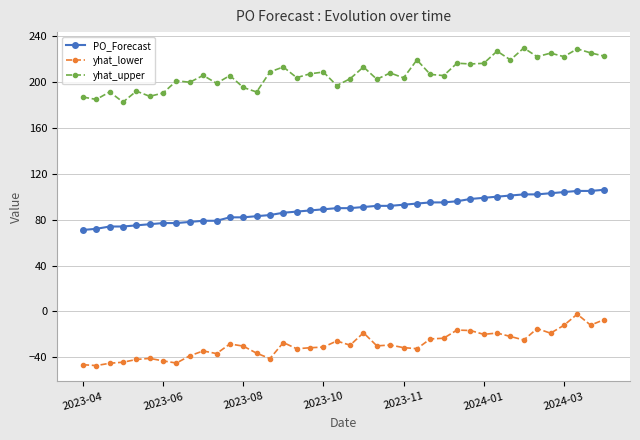

True or false: yhat_upper has more than 1 interior local peaks.

True